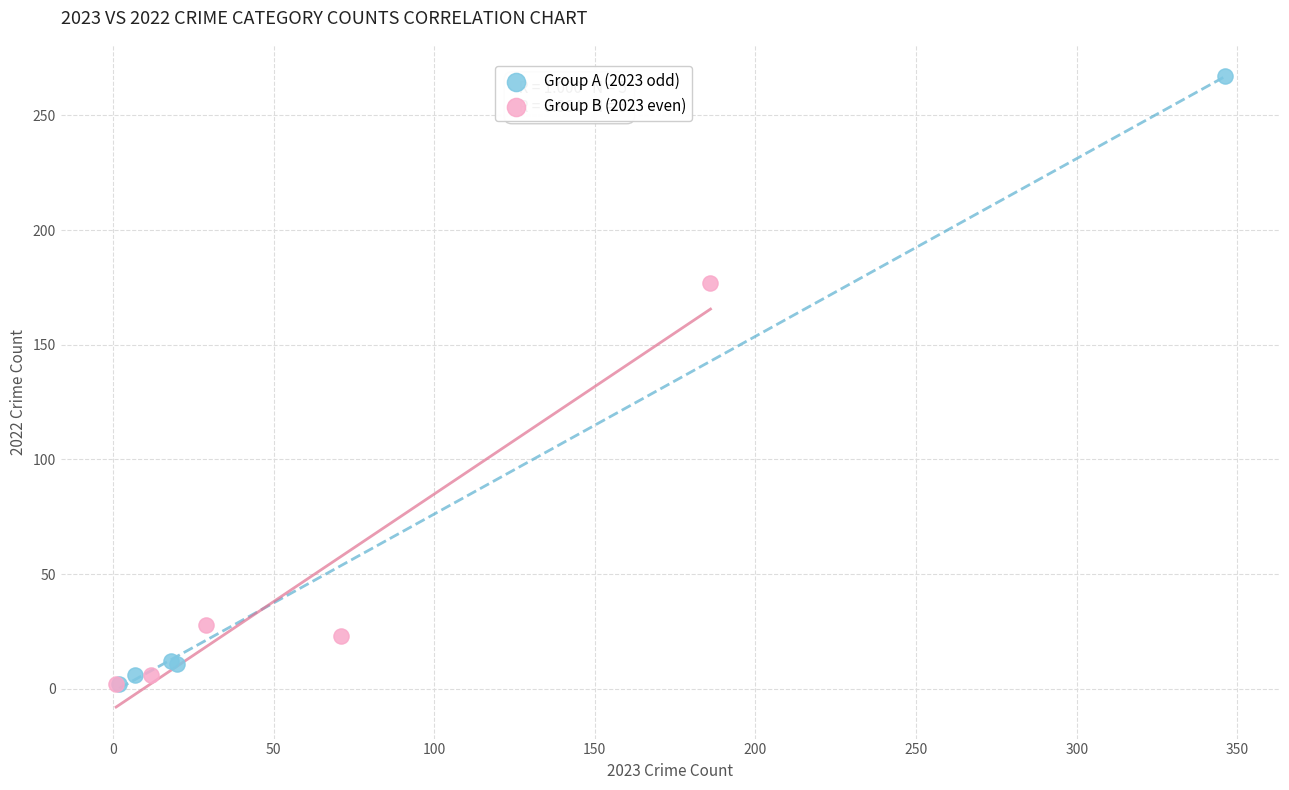

Which series has the largest Y range (max minus min)?

Group A (2023 odd)